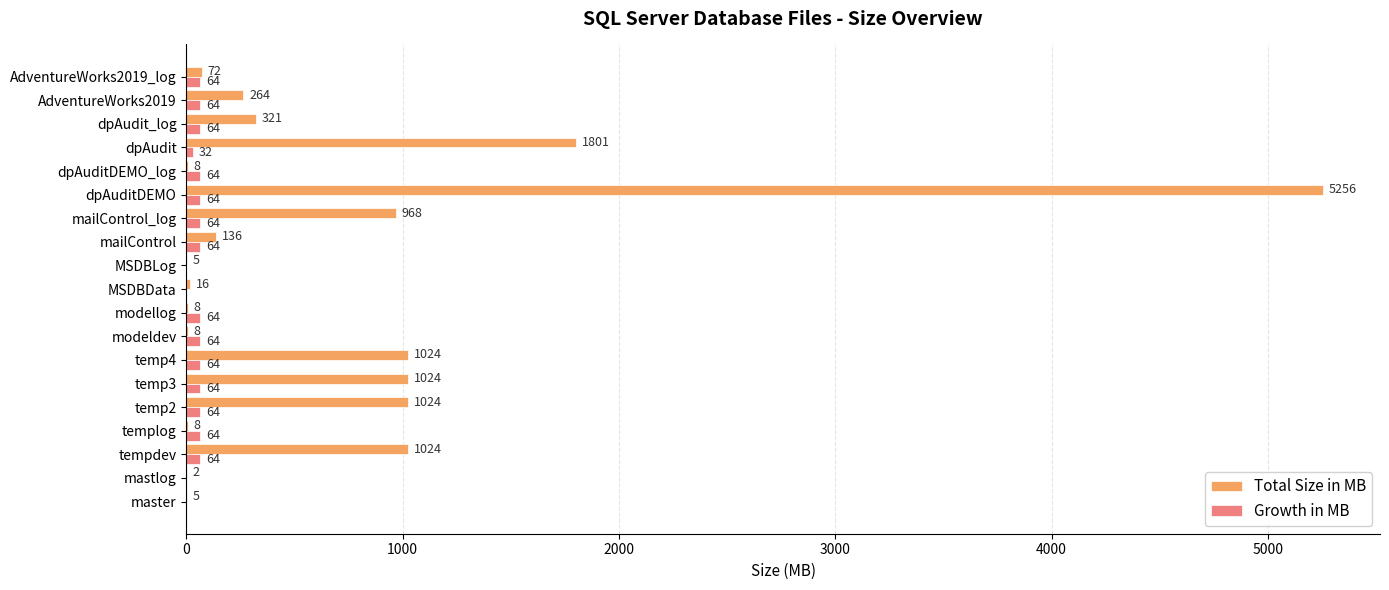

What is the total value across all series at tempdev?

1088